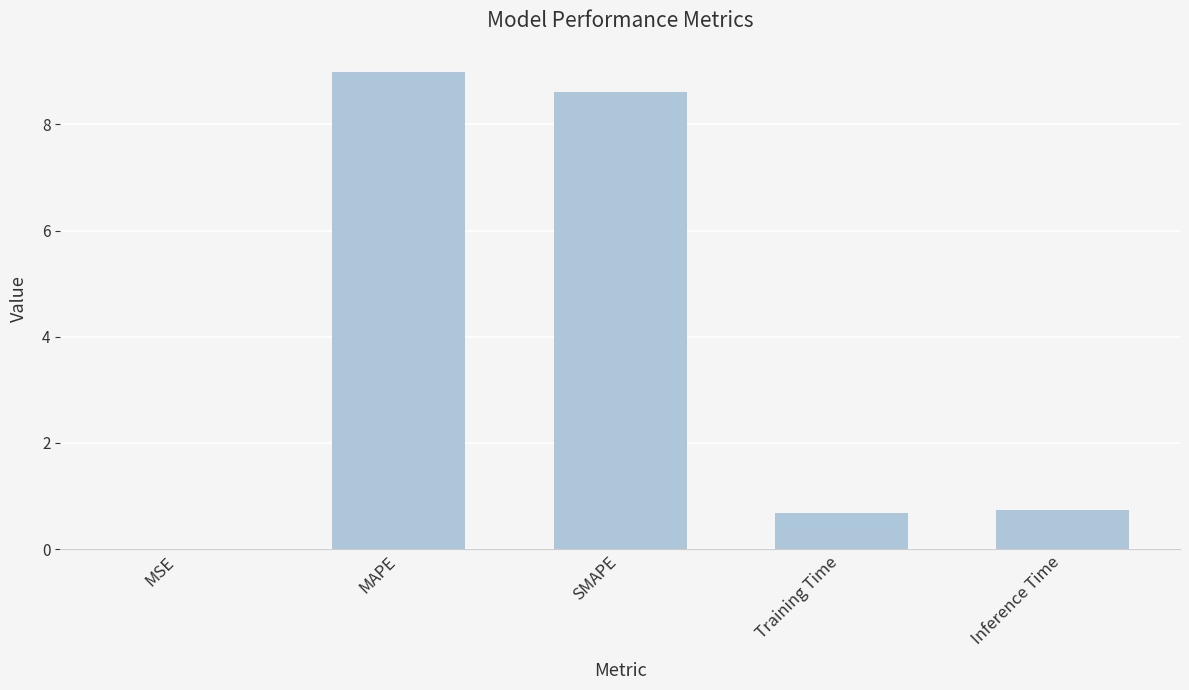

What is the sum of all values?

19.0